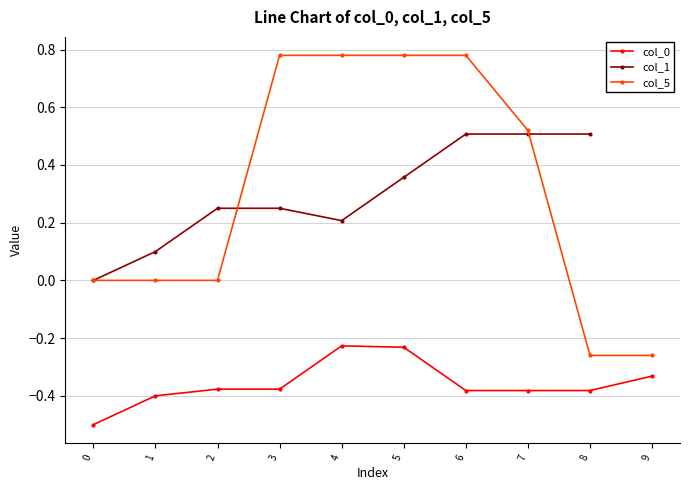

List the series in order of their overall mean, lowest first.

col_0, col_1, col_5